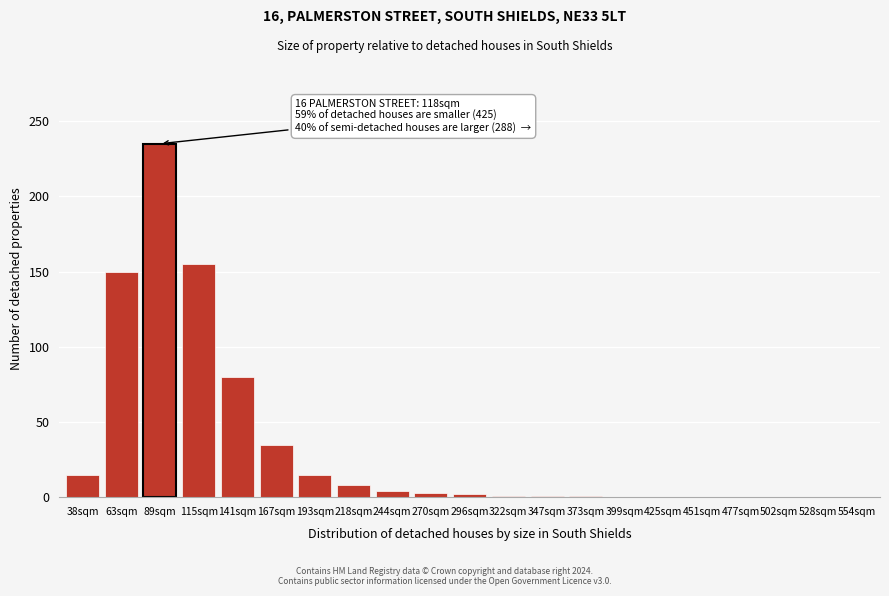

What is the sum of all values?

705